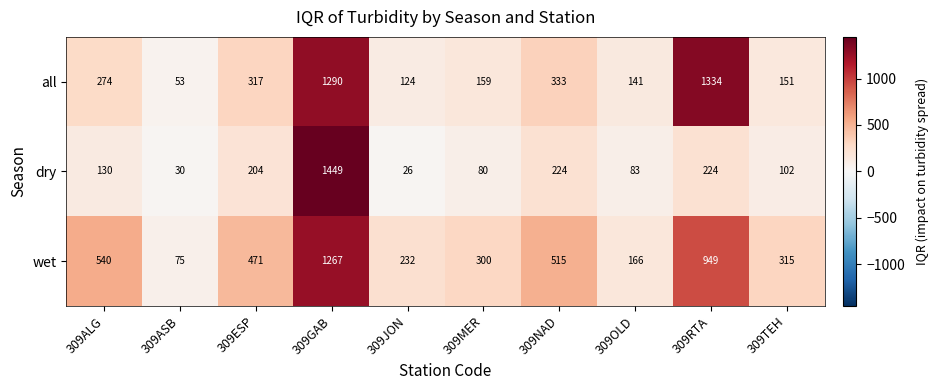

Is it true that all equals 159 at 309MER?

True